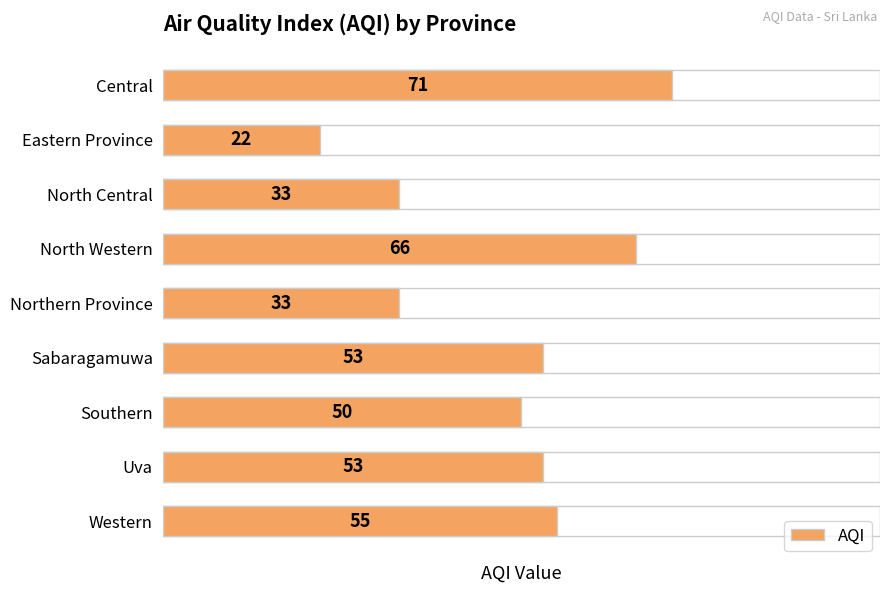

Approximately how many times larger is the value at Southern compared to North Central?

1.5